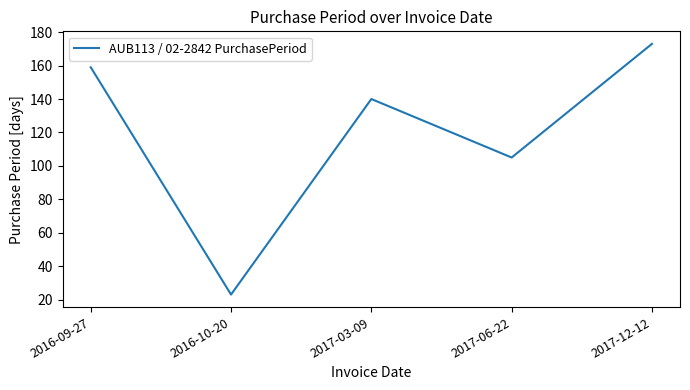

Which category has the highest value across all series?

2017-12-12